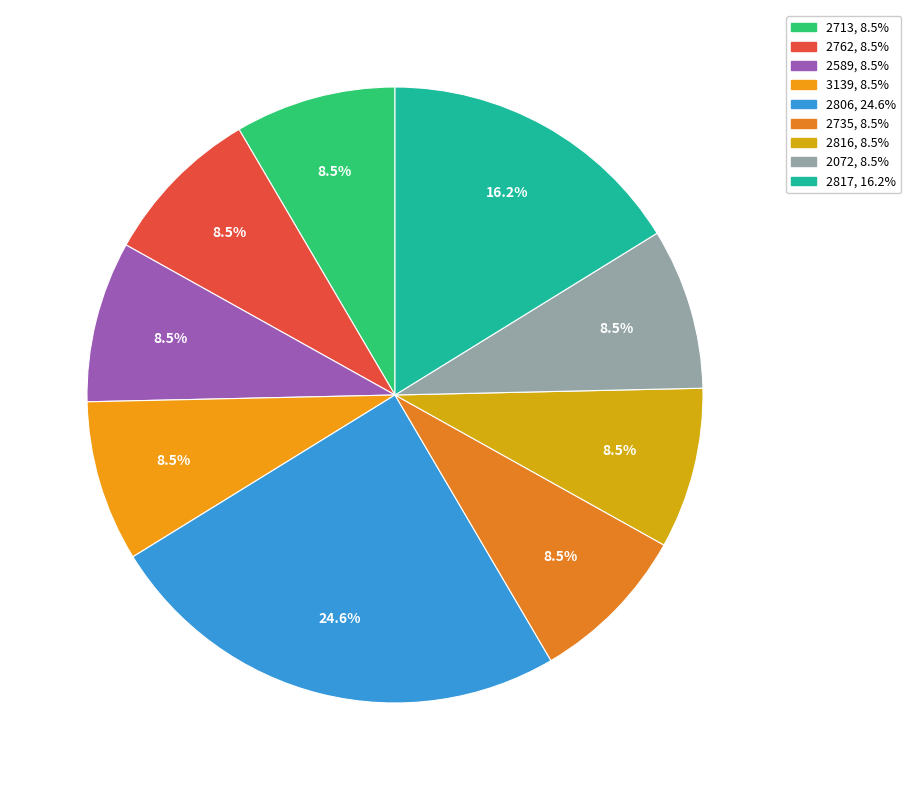

How many slices are in this pie chart?

9